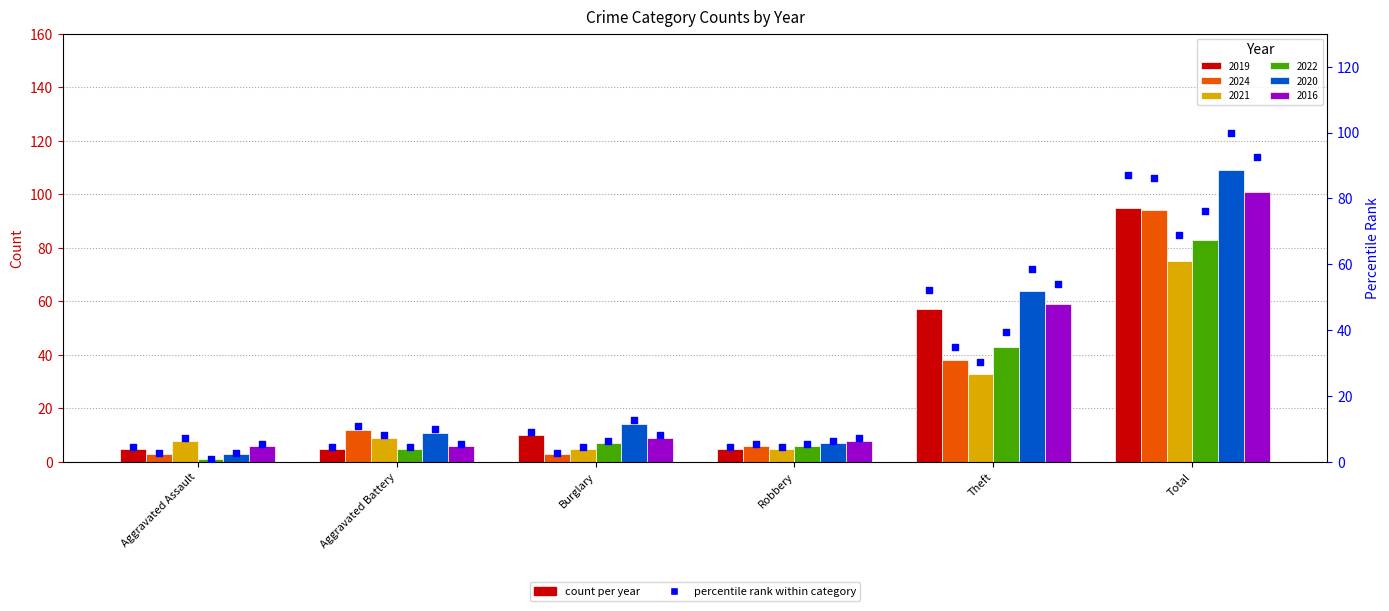

Which has a higher value, Theft or Aggravated Assault?

Theft